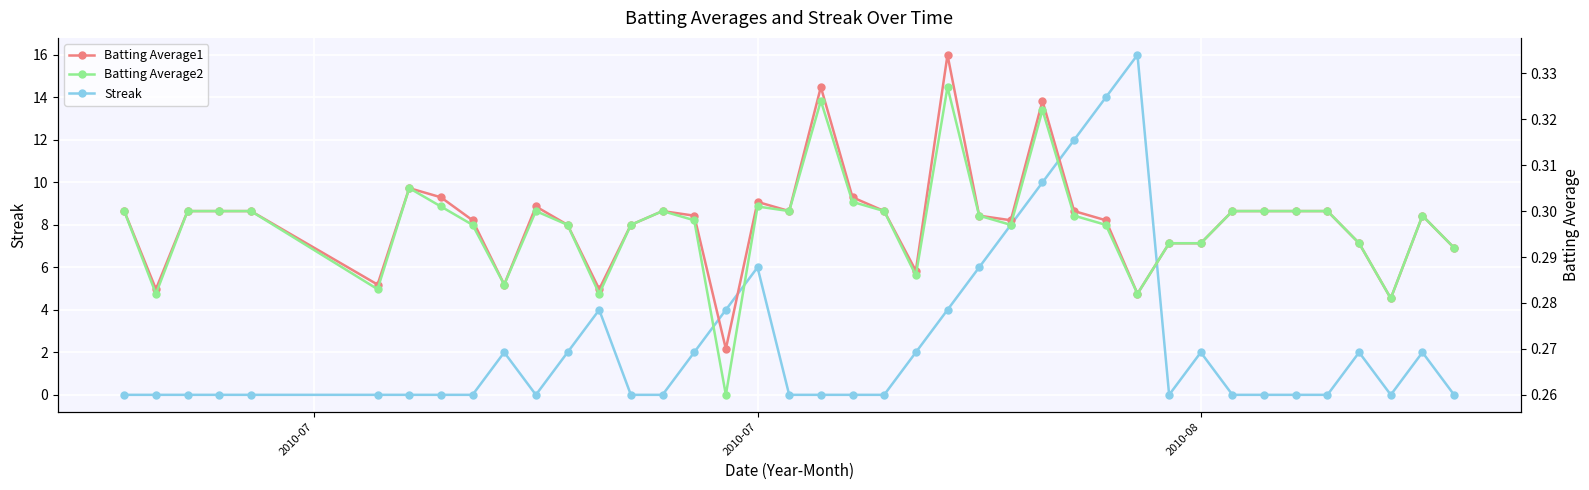

The Batting Average1 series shows 0.5 at 34. True or false?

False